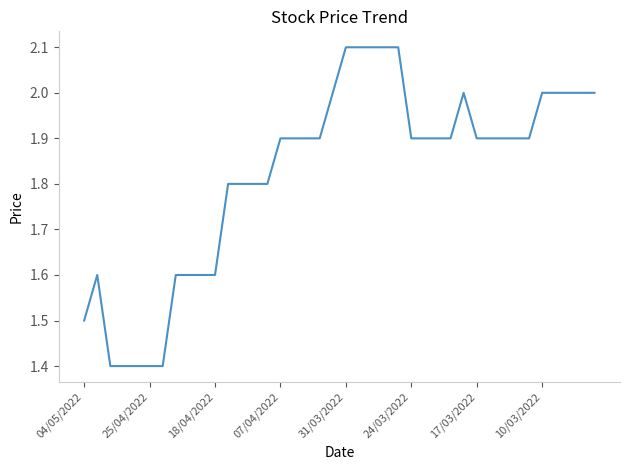

What is the smallest value displayed?

1.4